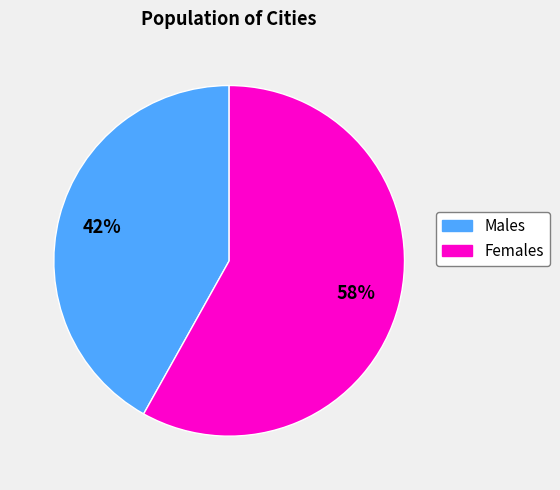

Is there a majority slice in this chart?

Yes